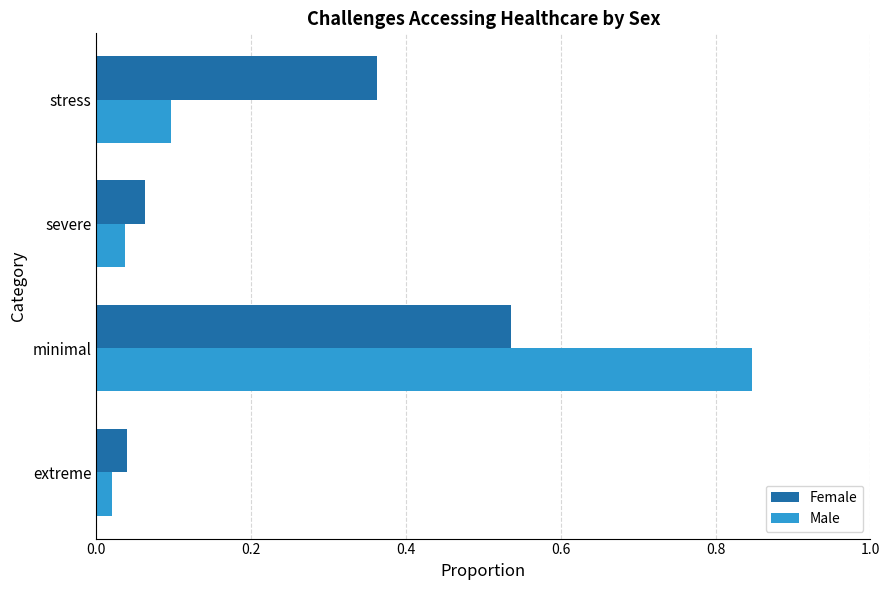

Rank the series by their maximum value, from highest to lowest.

Male, Female